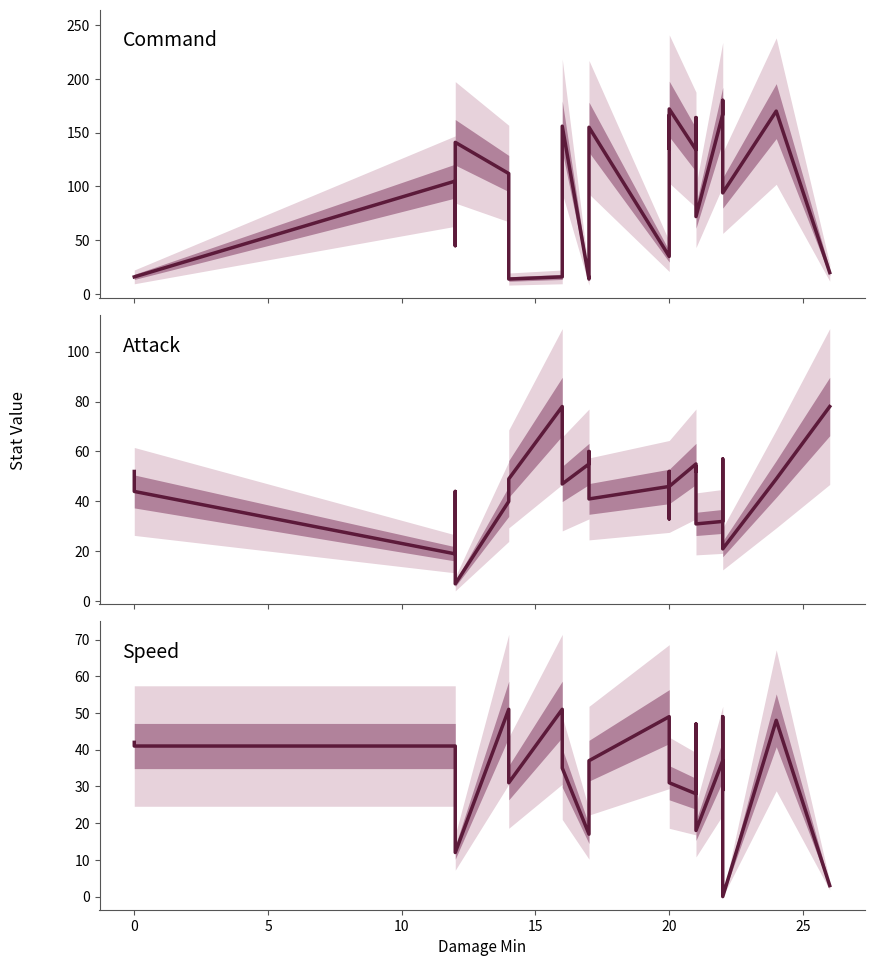

What is the difference between the maximum and second lowest values in the Speed series?

48